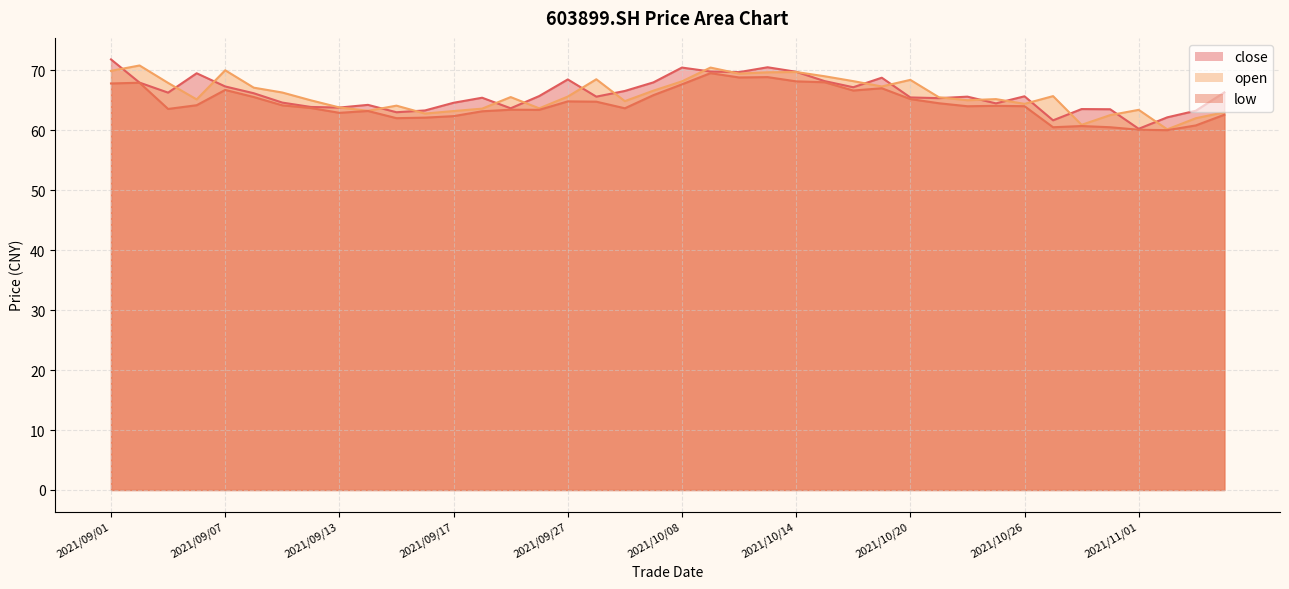

Which series has the widest spread of values?

close